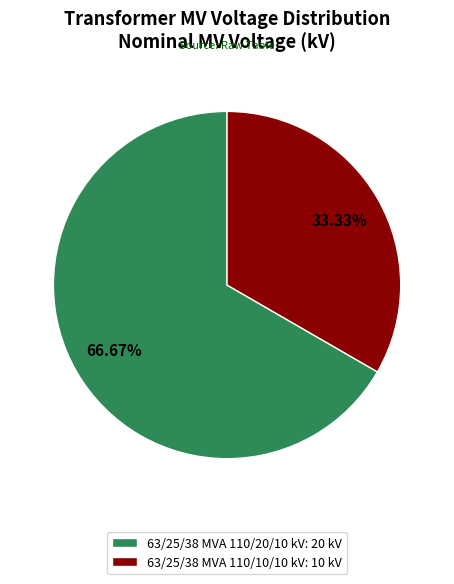

Rank the categories by value from highest to lowest.

63/25/38 MVA 110/20/10 kV, 63/25/38 MVA 110/10/10 kV